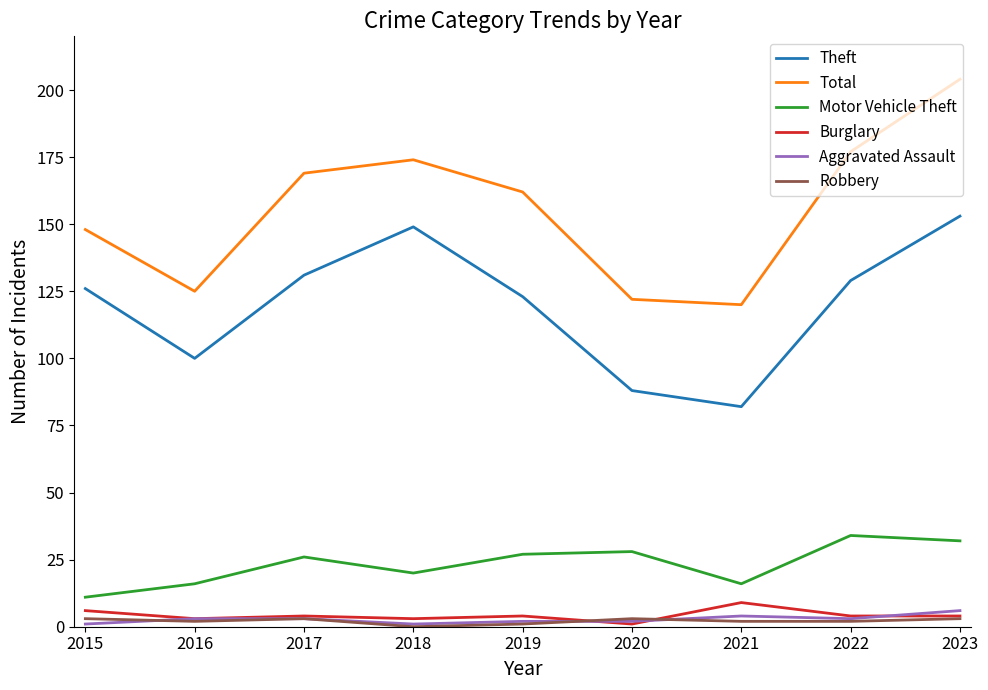

At which category is the sum across all series the highest?

2023